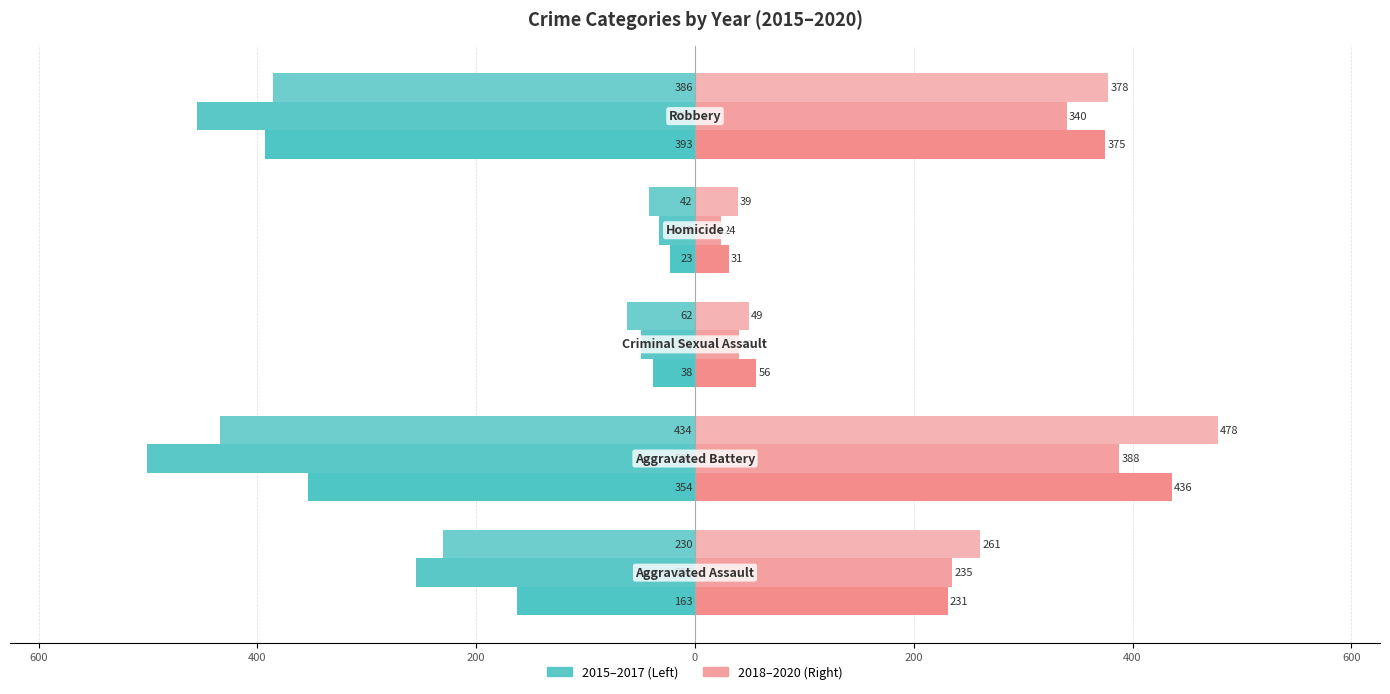

What is the value of the 2019 bar at the 3rd from the left?

40